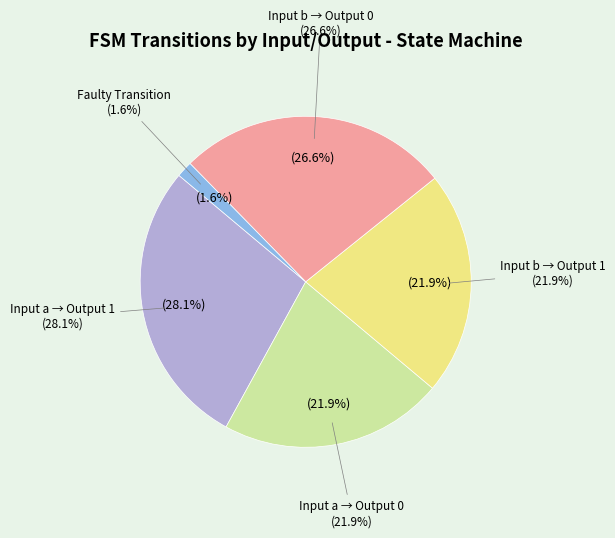

Is input_a_output_0 the majority of the pie?

No